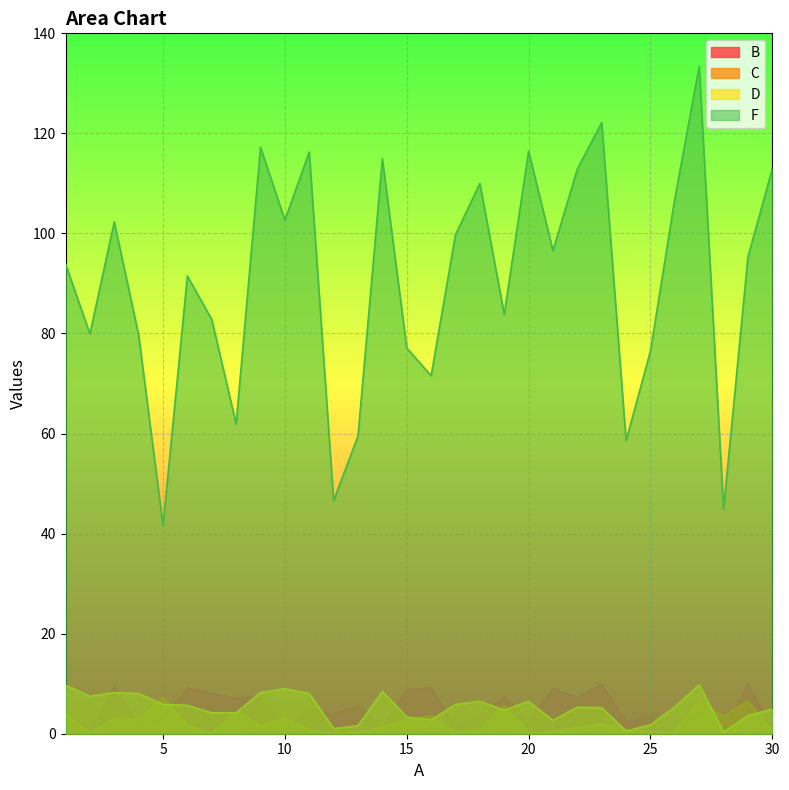

How many lines are shown in the chart?

4